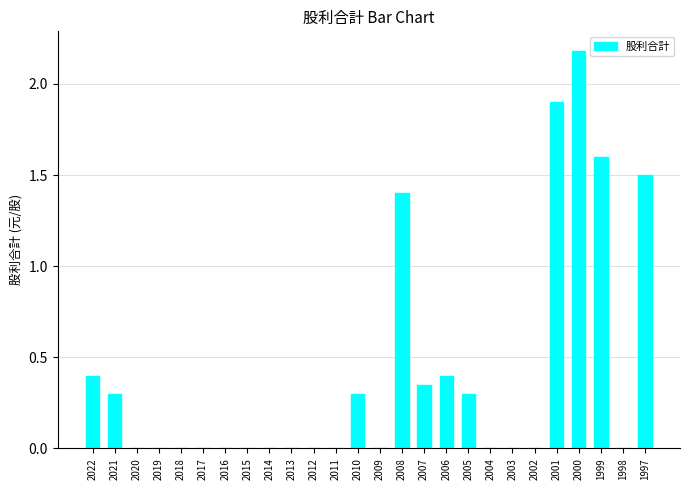

Count the values in the range 0 to 1.

21